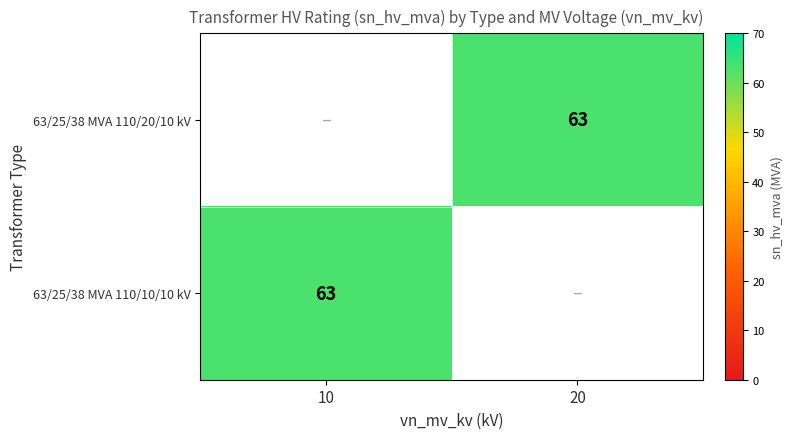

Is it true that 63/25/38 MVA 110/20/10 kV equals 63 at 20?

True